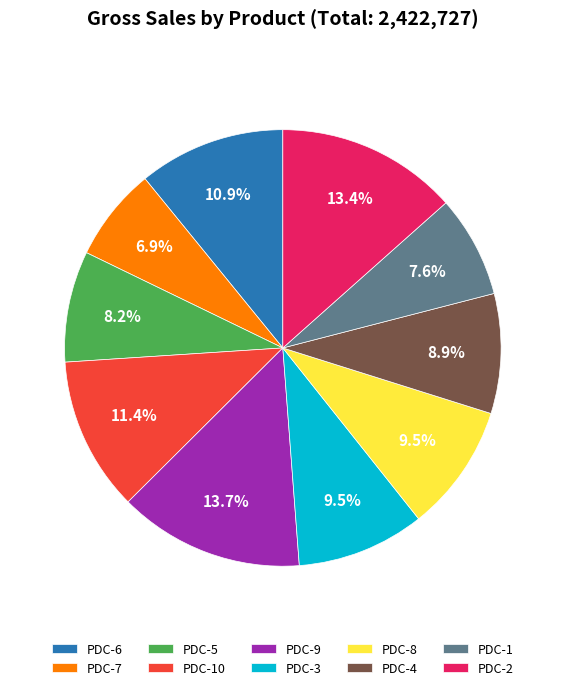

The PDC-6 slice represents 21% of the pie. True or false?

False